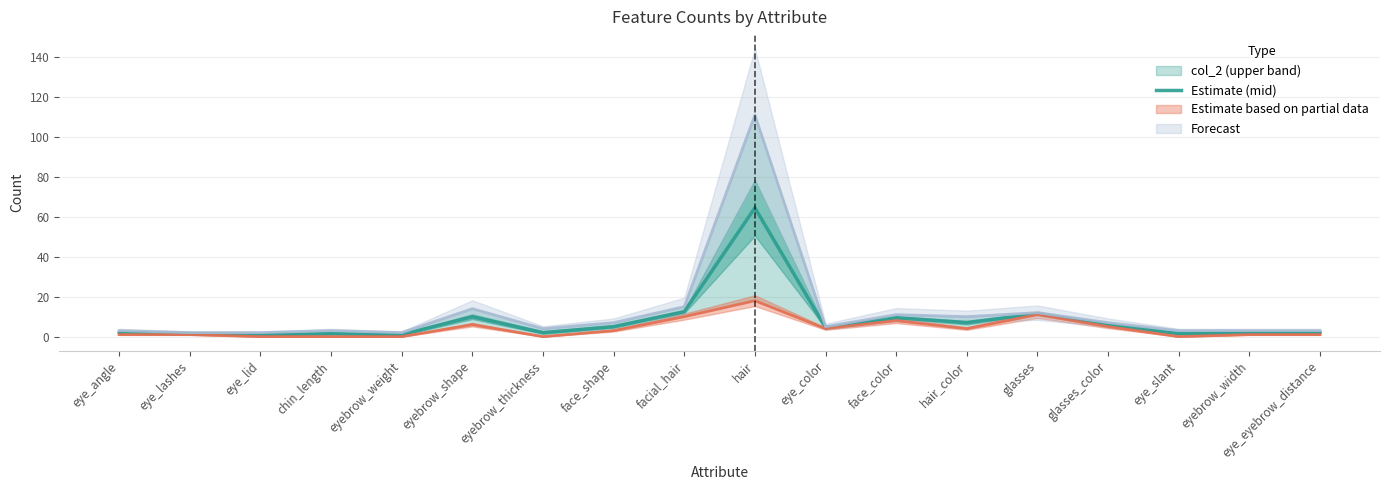

What is the difference between the maximum and second lowest values?

63.5